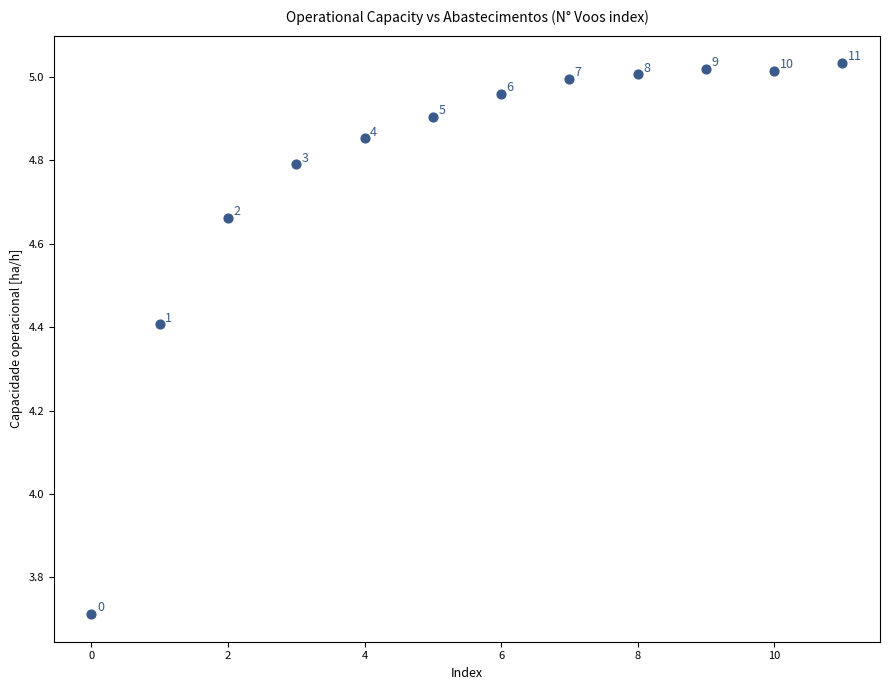

What is the range of Y values (max minus min)?

1.3